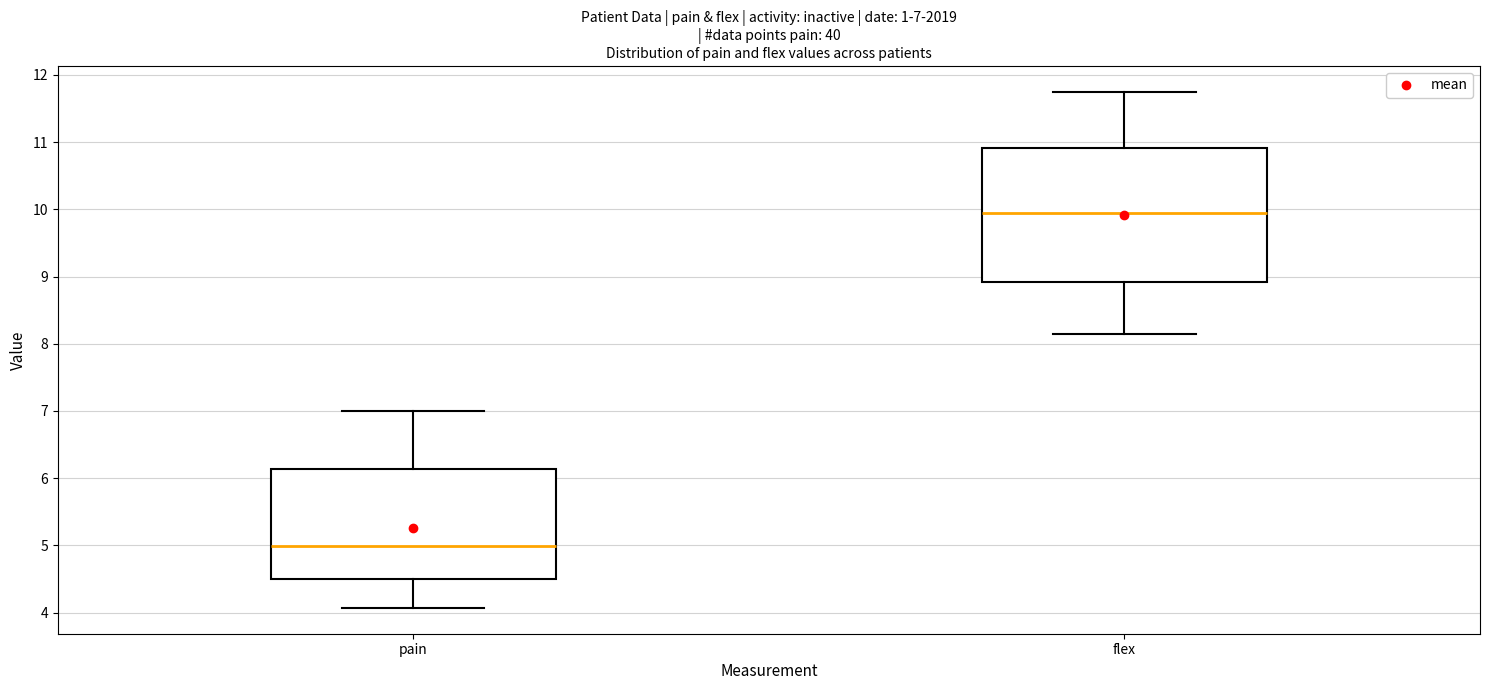

Which box's median line is the lowest?

pain